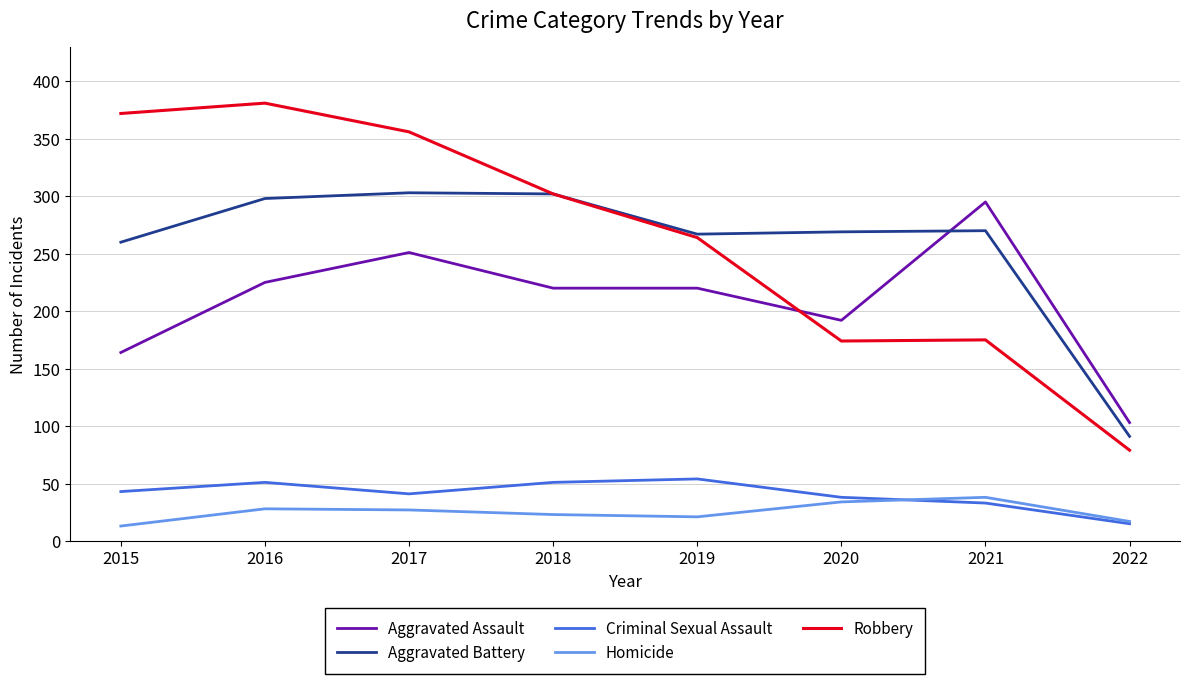

List the series in order of their peak value, highest first.

Robbery, Aggravated Battery, Aggravated Assault, Criminal Sexual Assault, Homicide